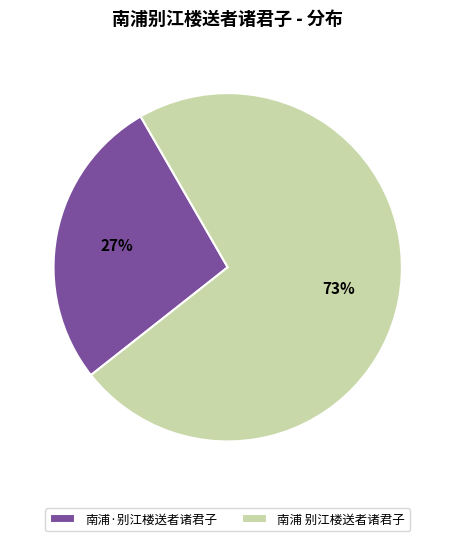

The 南浦·别江楼送者诸君子 slice represents 27% of the pie. True or false?

True